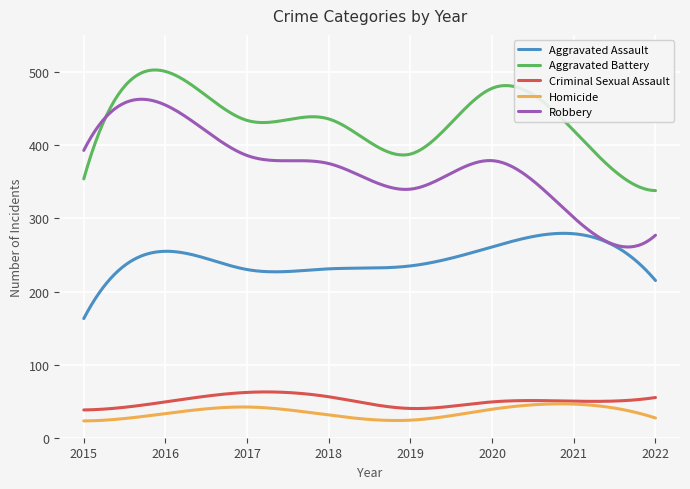

What is the maximum value shown in the chart?

503.0